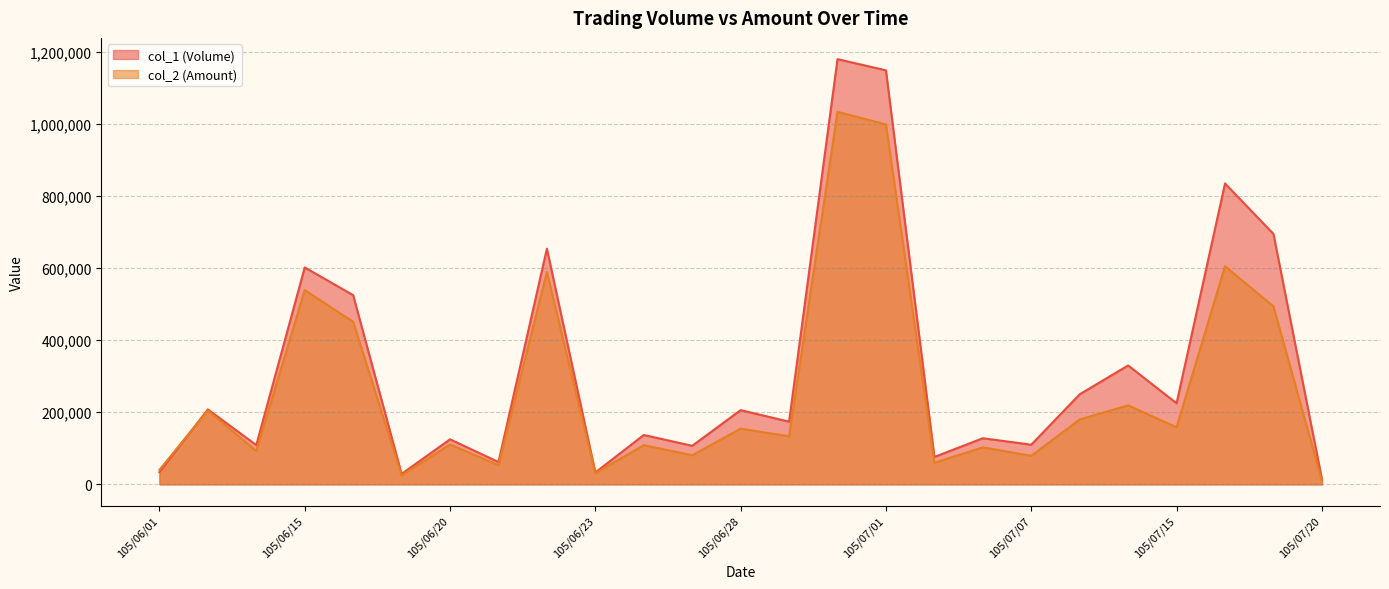

What is the difference between the maximum and minimum values in the col_1 (Volume) series?

1165000